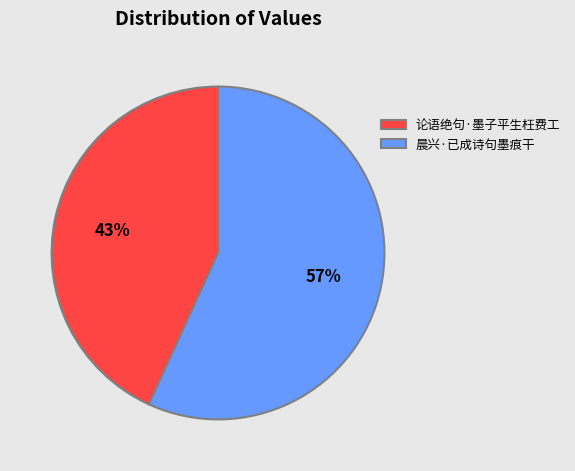

Is there a majority slice in this chart?

Yes